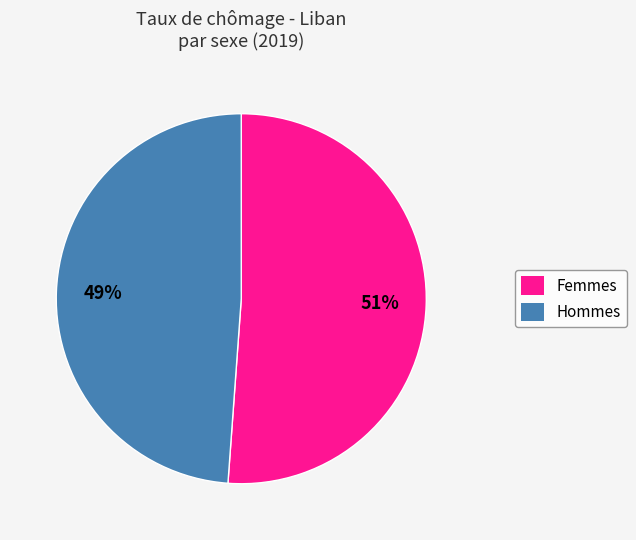

To the nearest percent, what is the average slice percentage?

50%